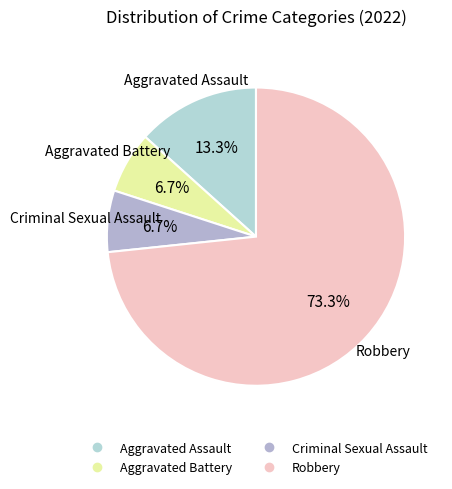

Combined, do Aggravated Battery and Criminal Sexual Assault account for over 50%?

No